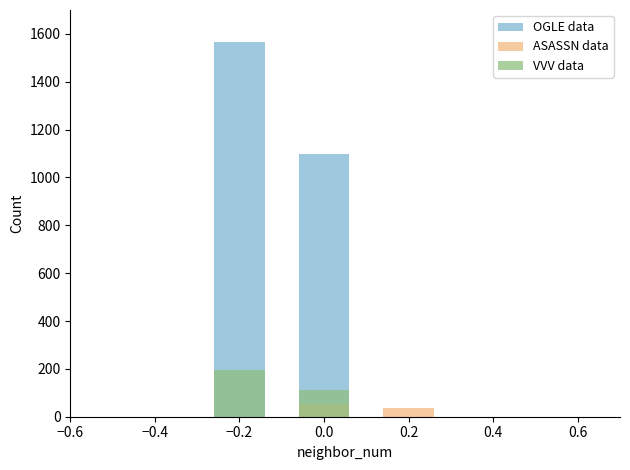

Rank the series at −0.2 from highest to lowest value.

OGLE data, VVV data, ASASSN data